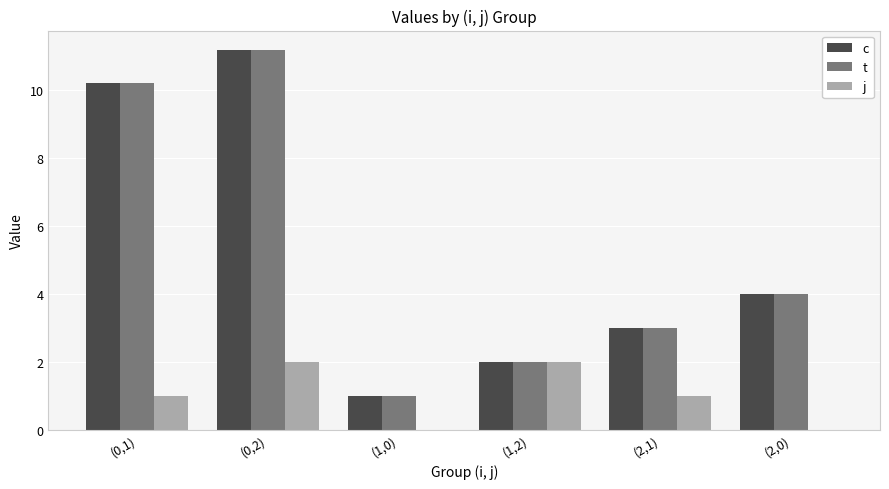

The j series shows 0.0 at (2,0). True or false?

True